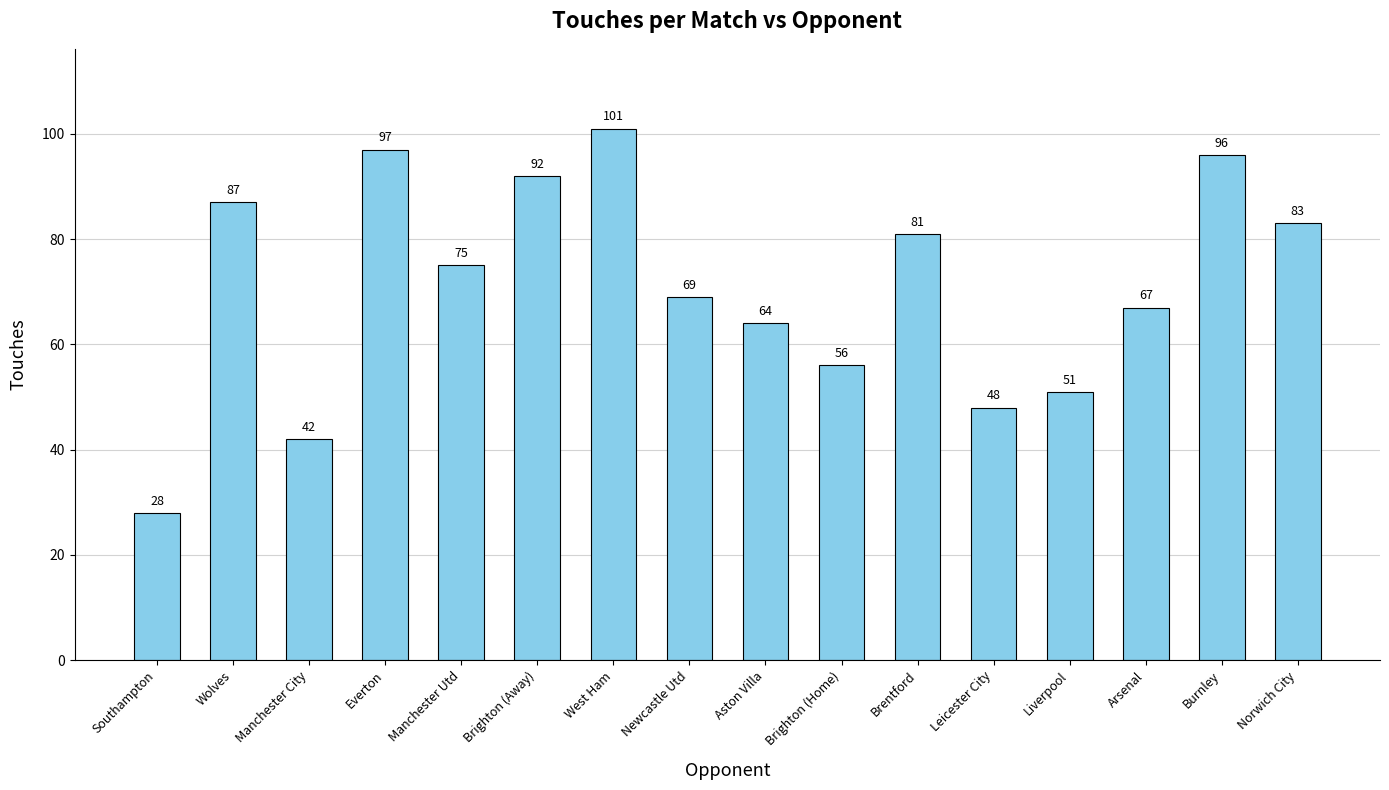

Which category has the lowest value across all series?

Southampton